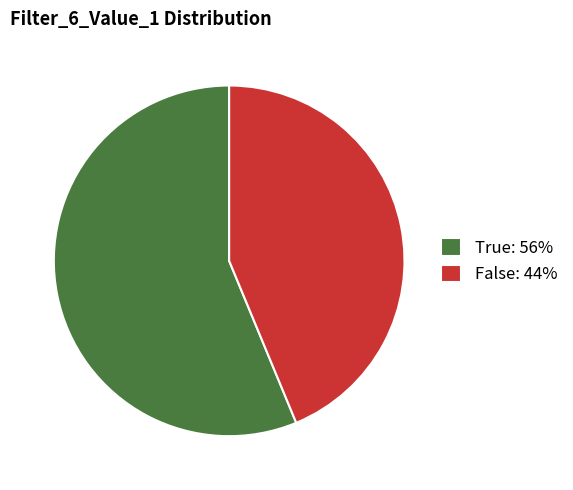

How many segments does this pie chart have?

2